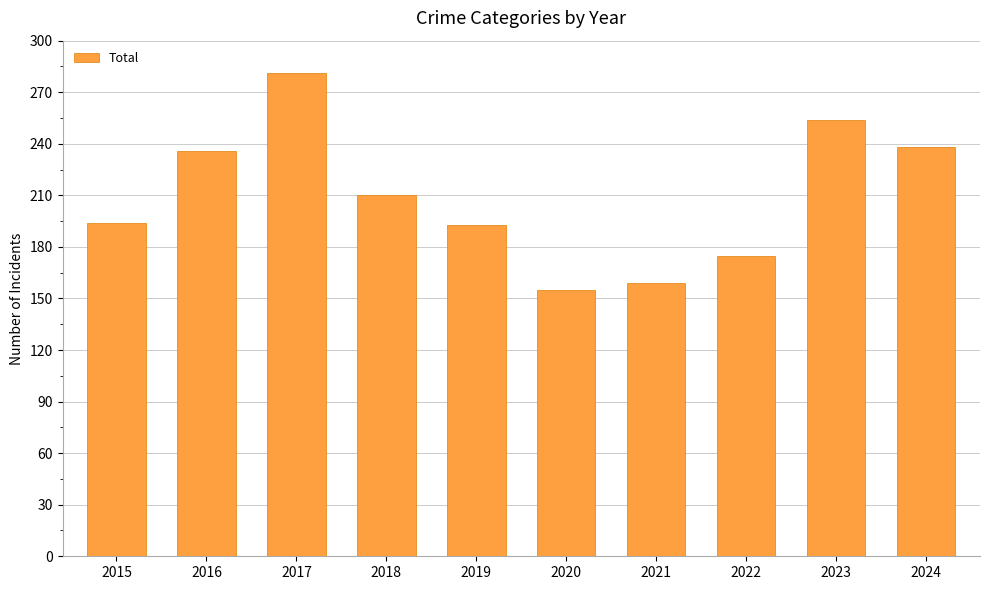

Which category has the highest value across all series?

2017